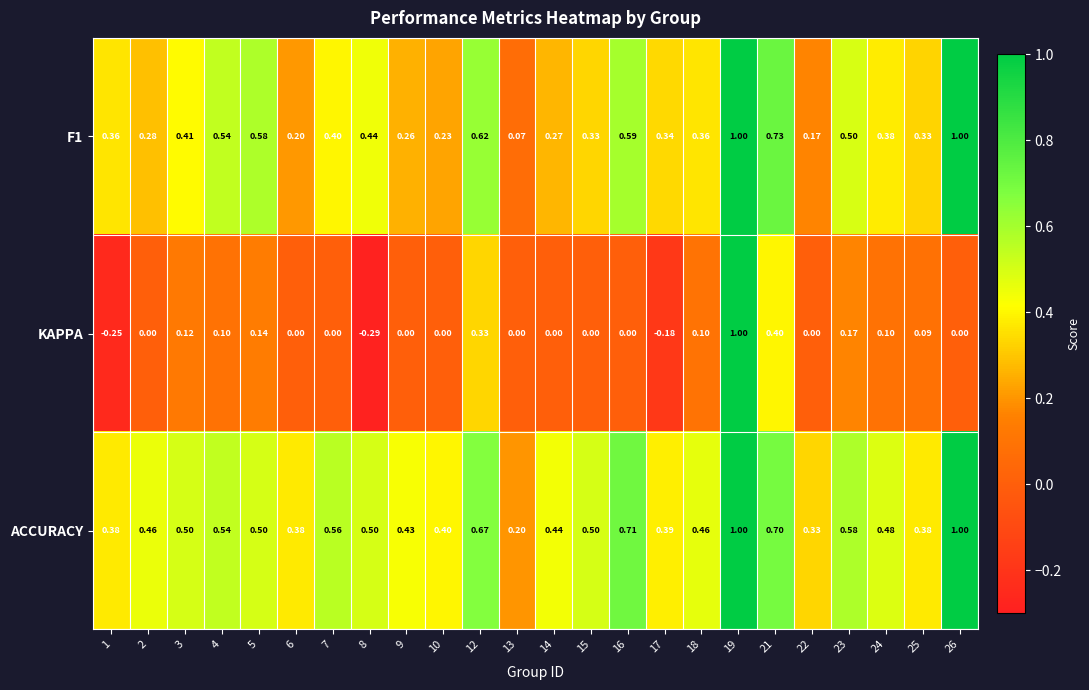

Which series has the largest range (max minus min)?

KAPPA